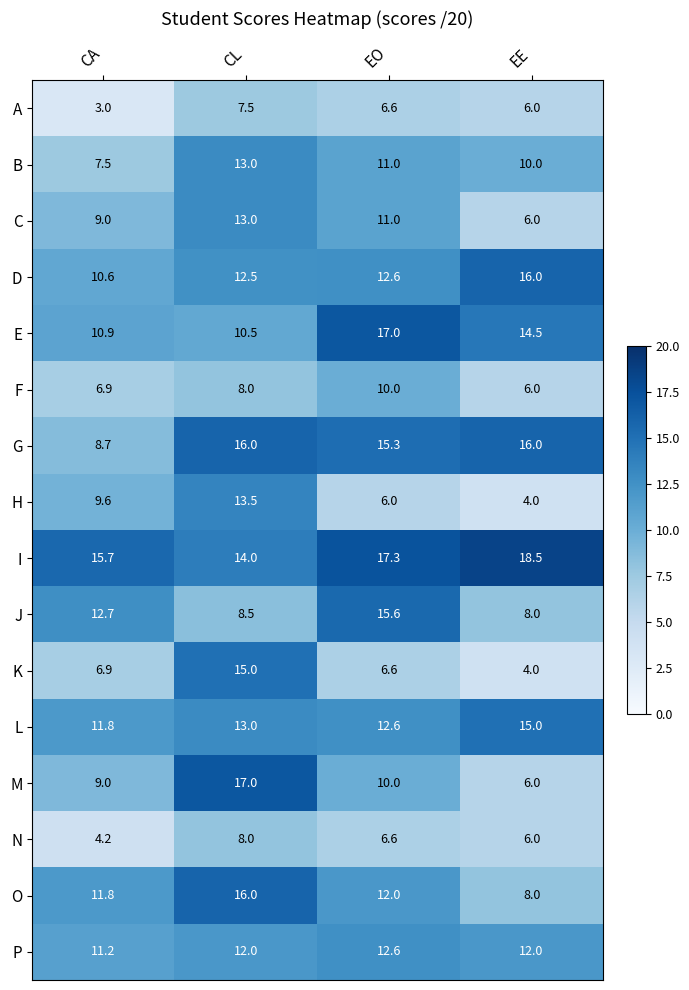

What is the minimum value shown in the chart?

3.0